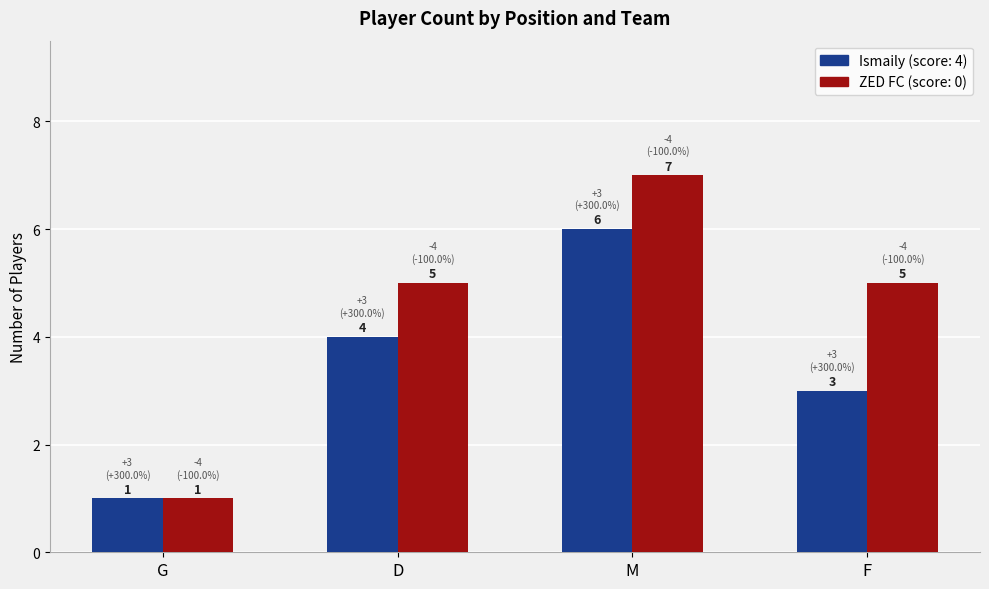

What is the maximum value shown in the chart?

7